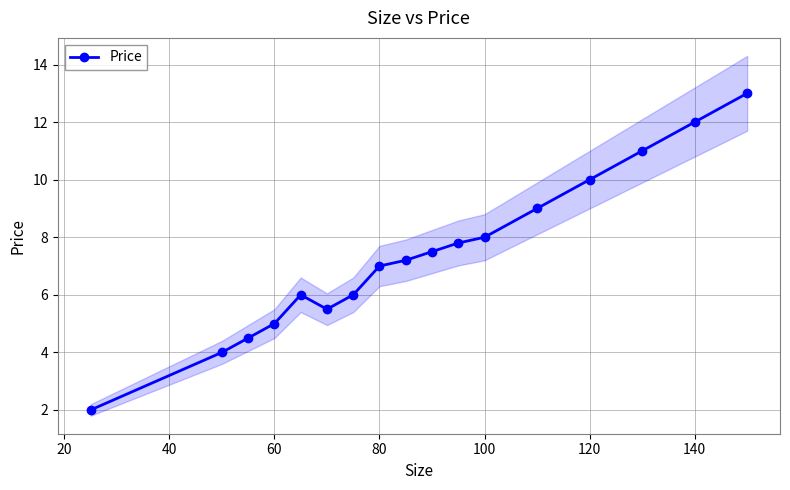

Is it true that Price equals 13.6 at 120?

False